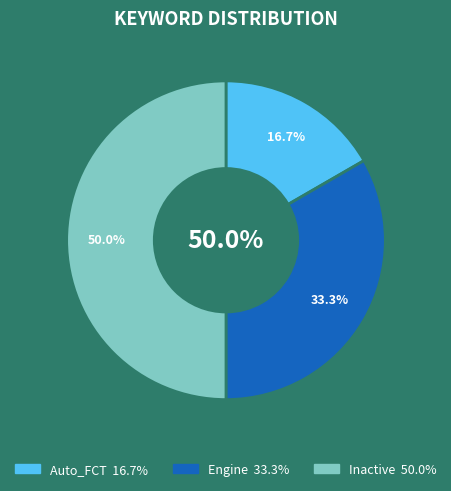

To the nearest percent, what percentage of the pie is Auto_FCT?

17%